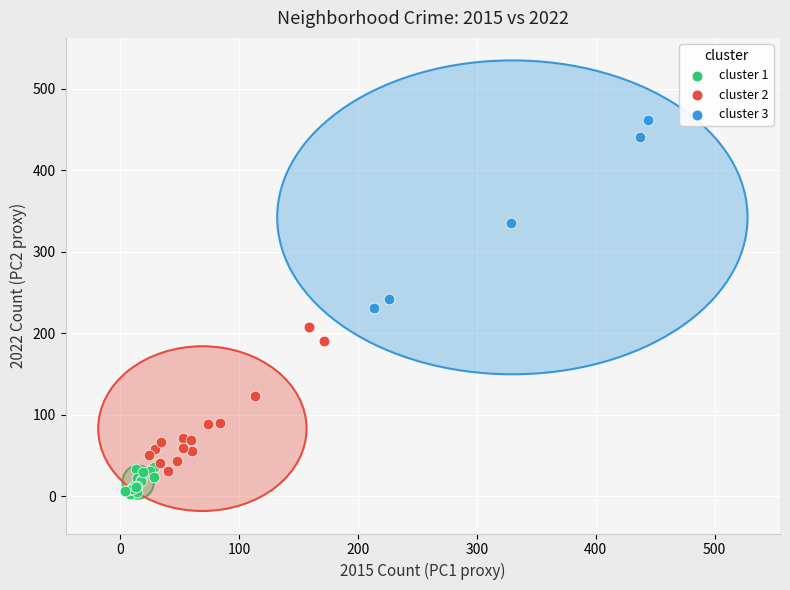

What are all the series names shown in the legend?

cluster 1, cluster 2, cluster 3